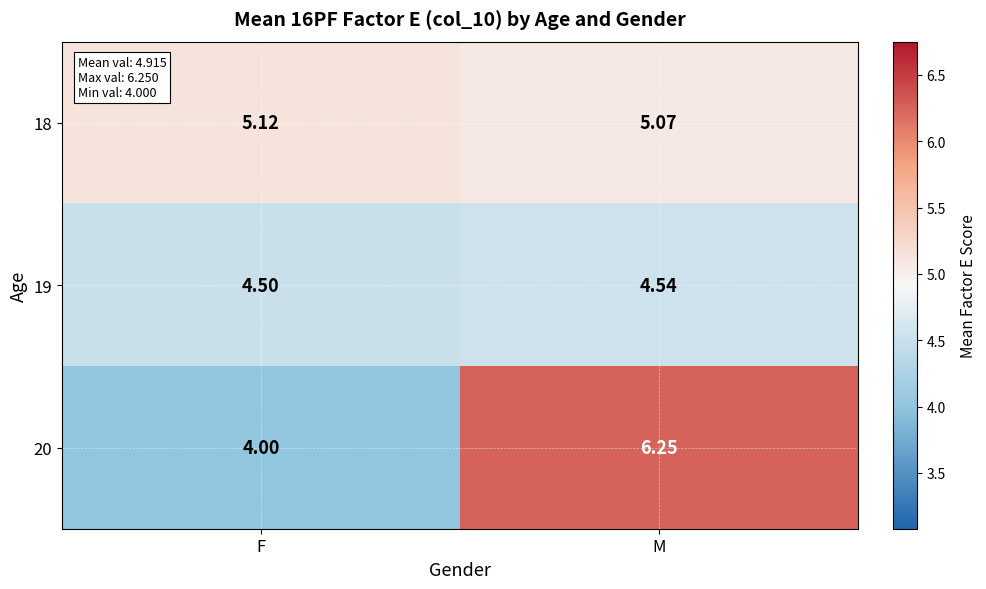

Which category has the highest value across all series?

M